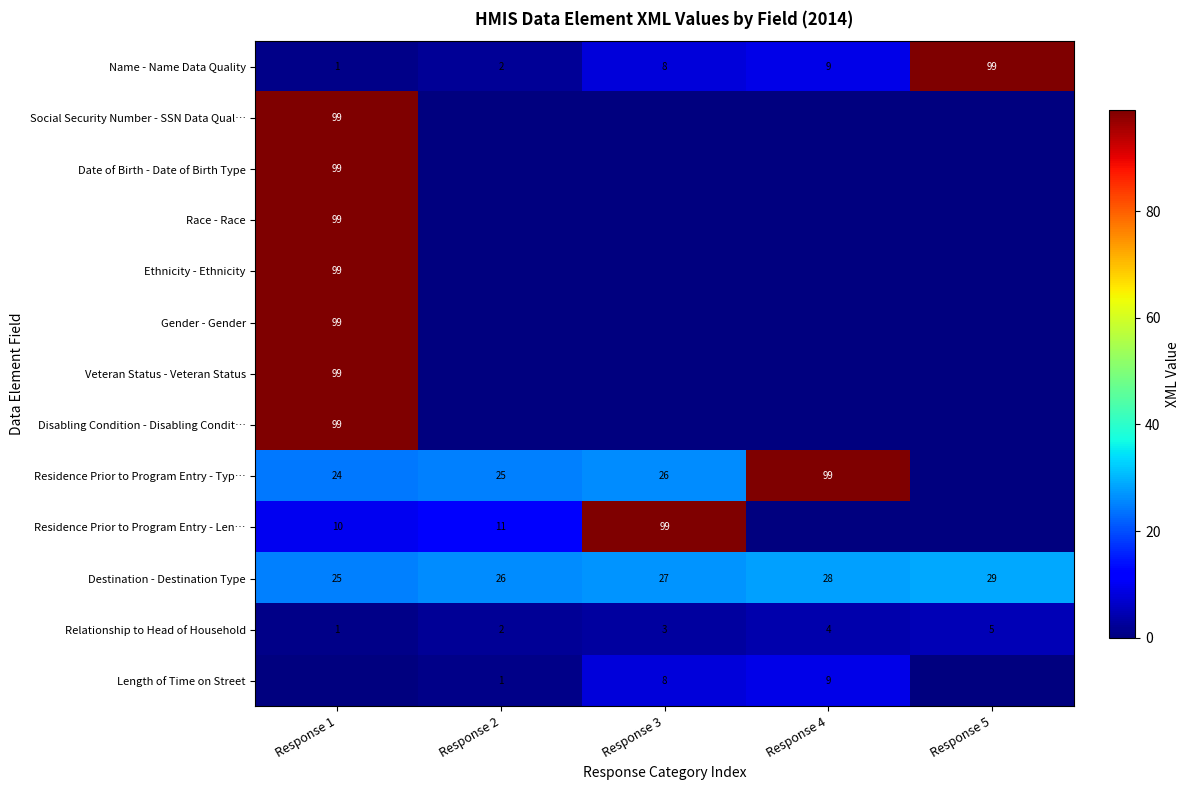

The Name - Name Data Quality series shows 1 at Response 2. True or false?

False